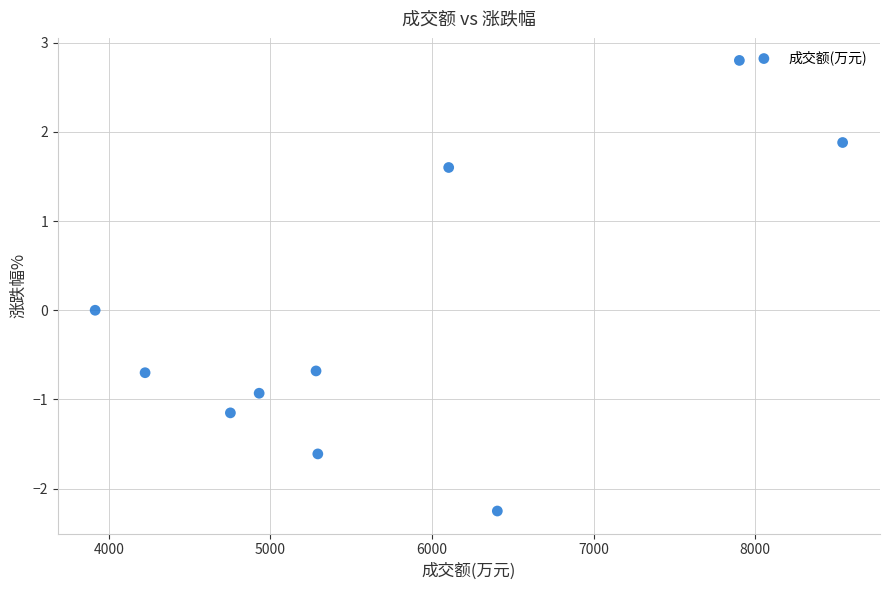

What is the range of X values (max minus min)?

4626.0